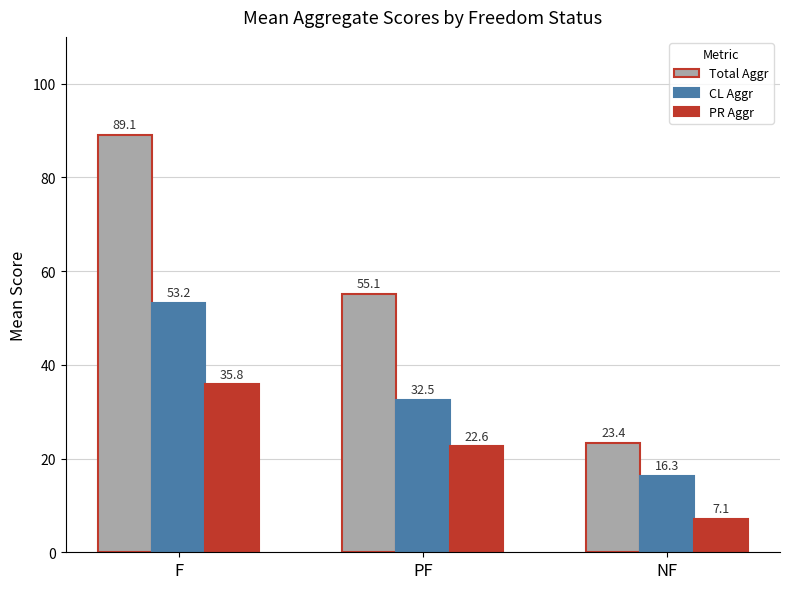

What is the difference between the PR Aggr values at F and NF?

28.7